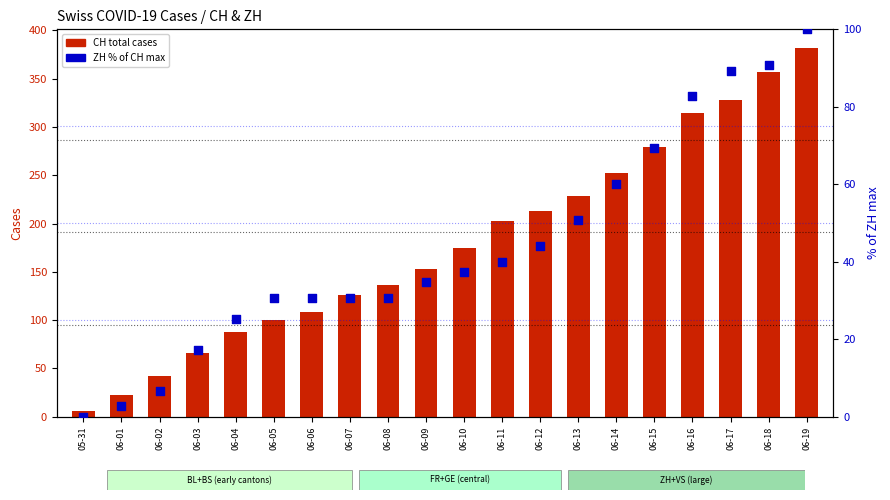

Is the value of CH total cases at 06-08 greater than the value of ZH % of CH max at 06-08?

Yes